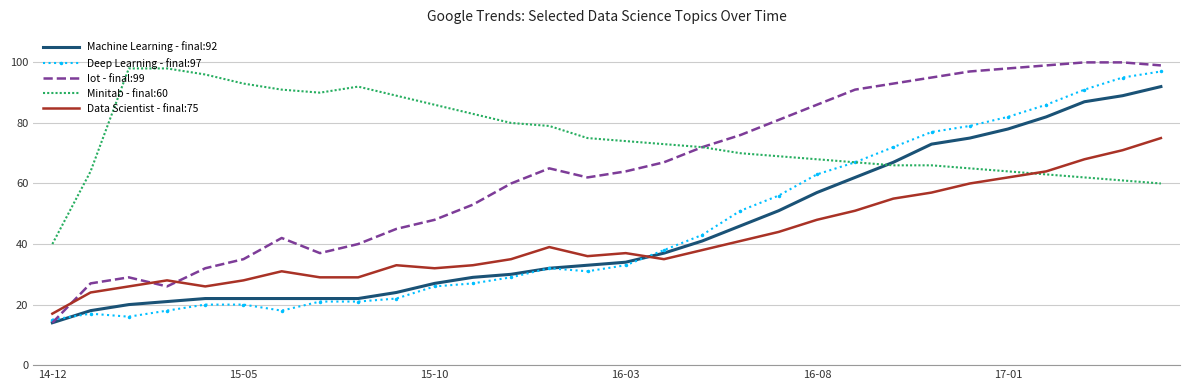

Which series has the largest total across all categories?

Minitab - final:60